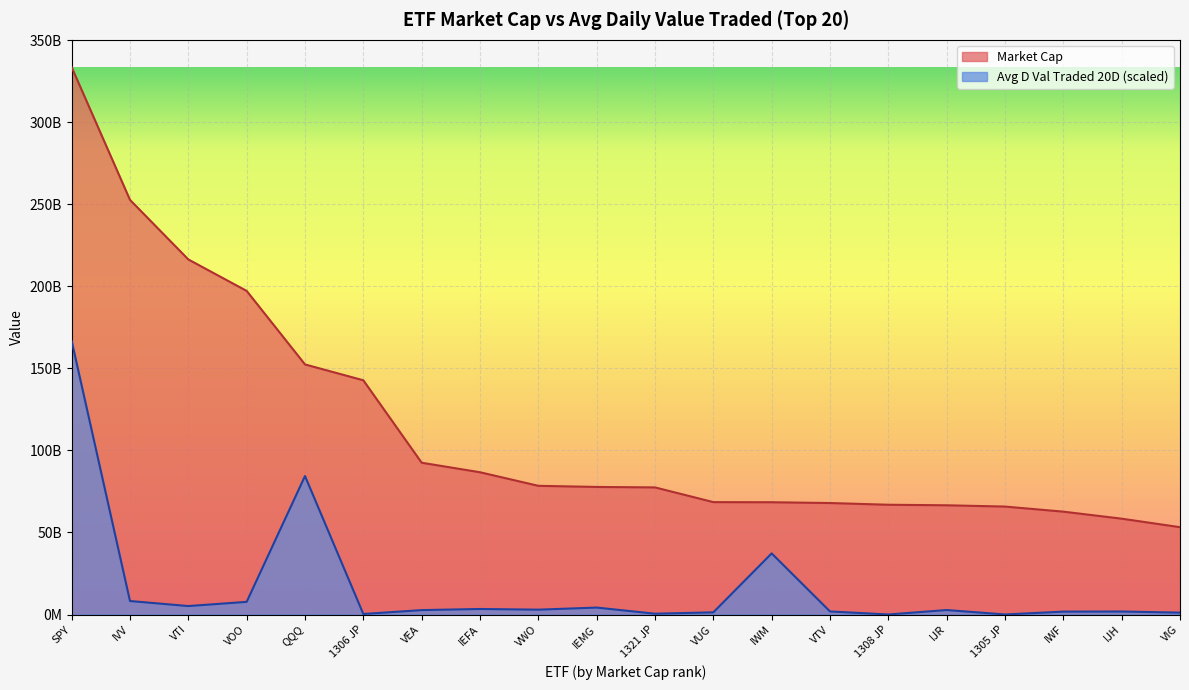

What is the difference between the maximum and second lowest values in the Market Cap series?

275145293824.0